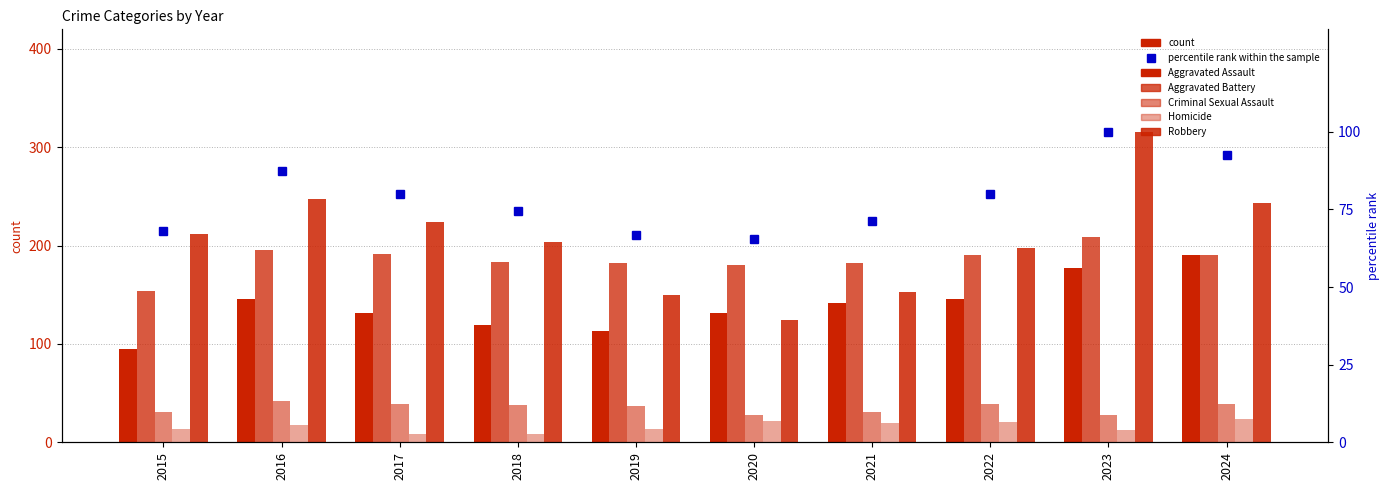

The Criminal Sexual Assault series shows 47.8 at 2020. True or false?

False